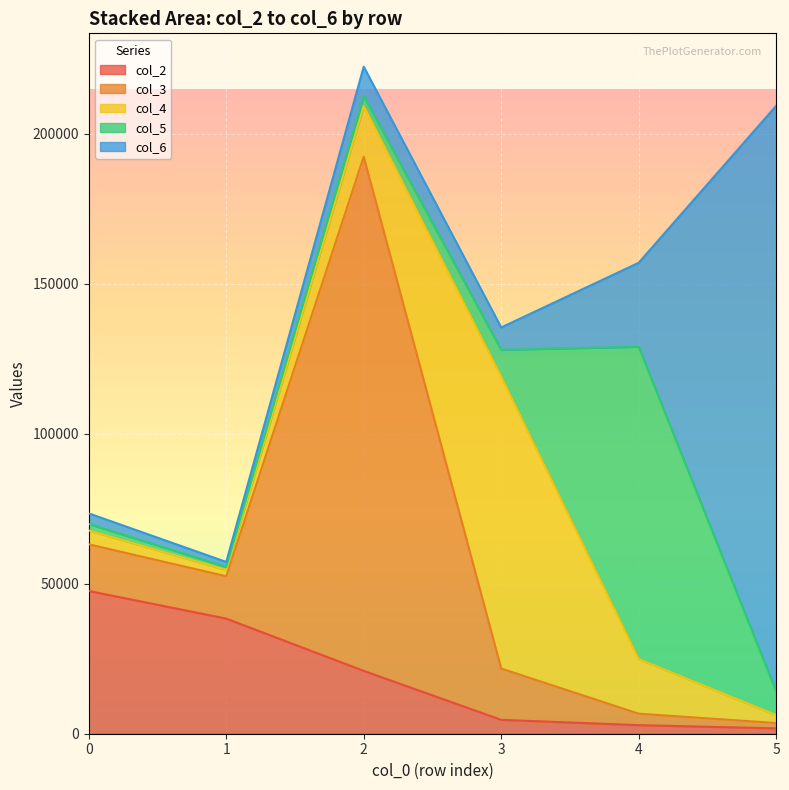

List the series in order of their peak value, highest first.

col_6, col_3, col_5, col_4, col_2